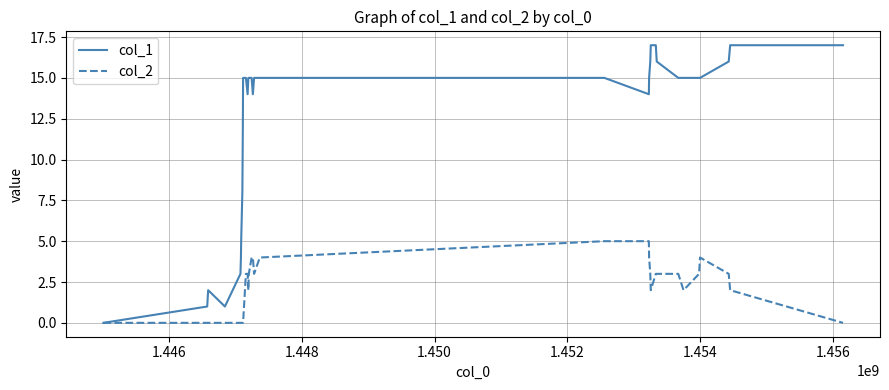

What is the maximum value shown in the chart?

17